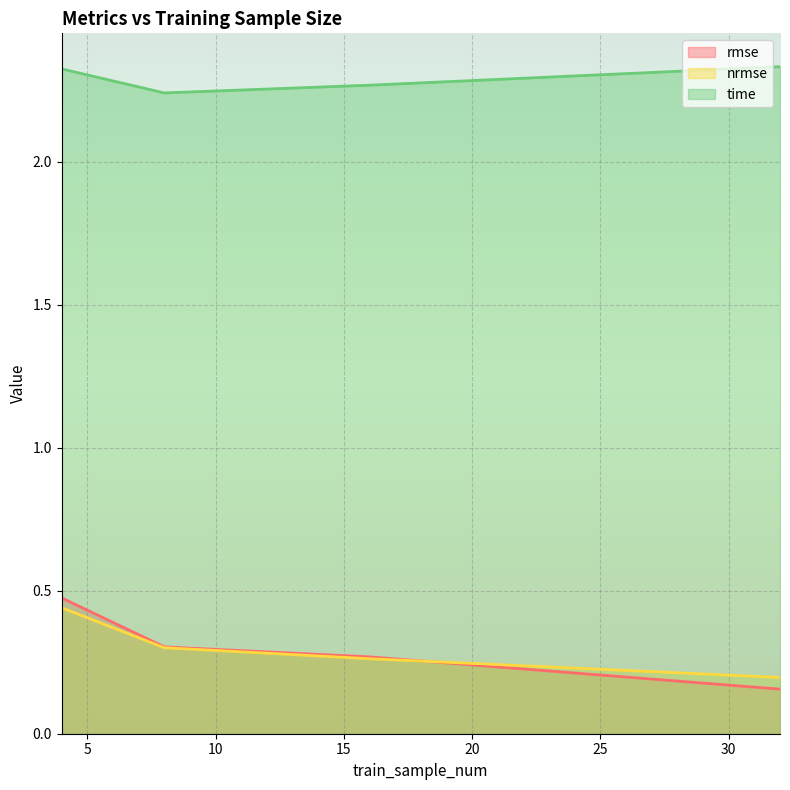

Between 8 and 32, which series saw the biggest shift?

rmse